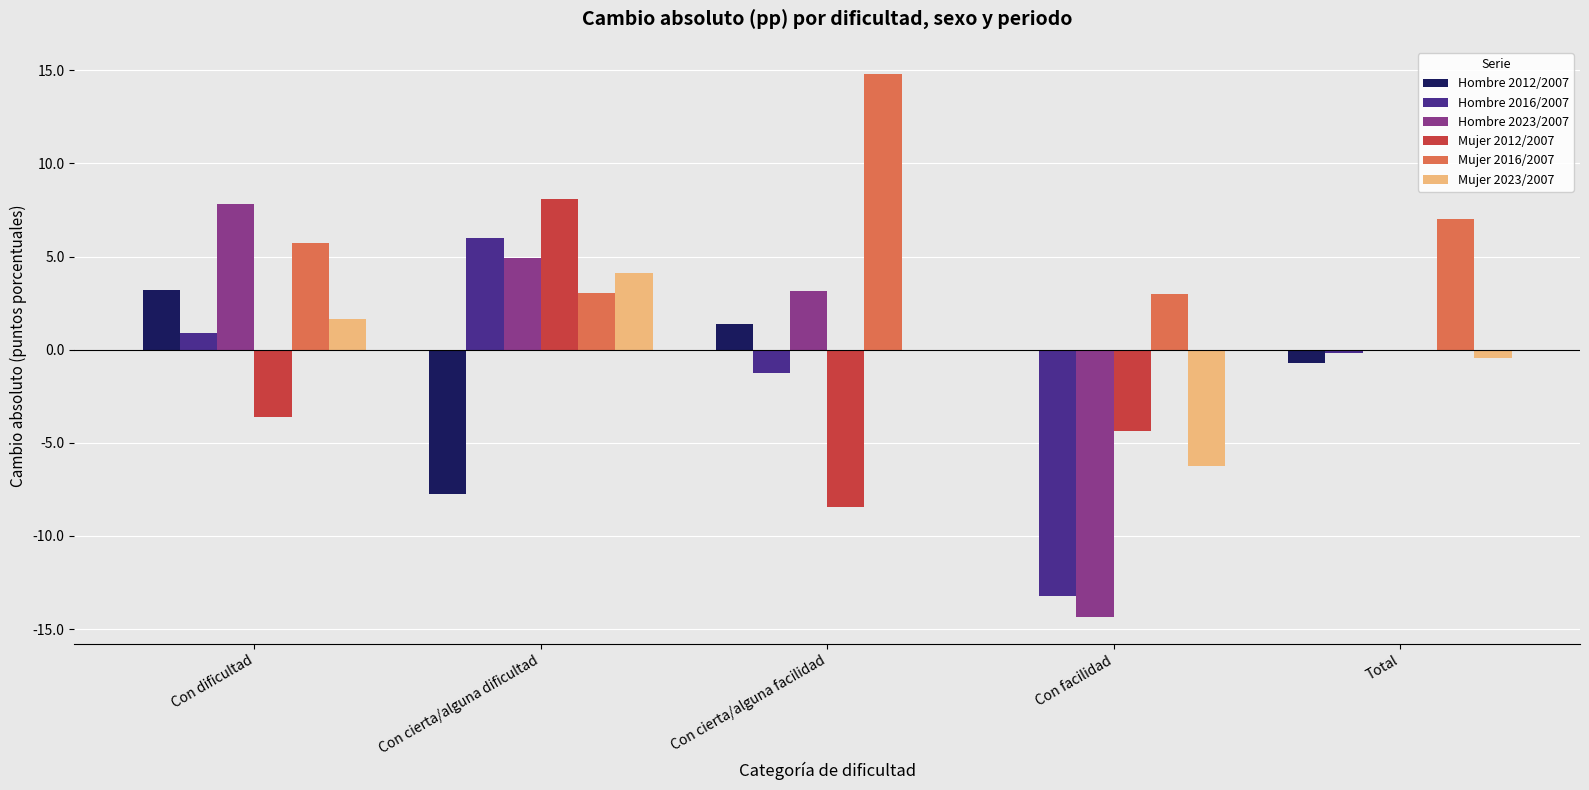

At which label is Hombre 2012/2007 closest to -2?

Total